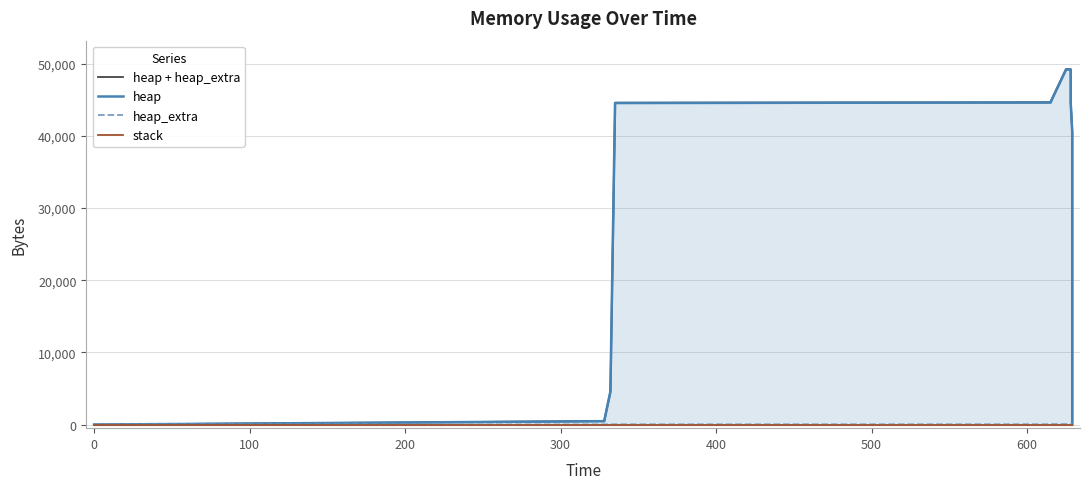

True or false: heap and stack cross at least once.

False